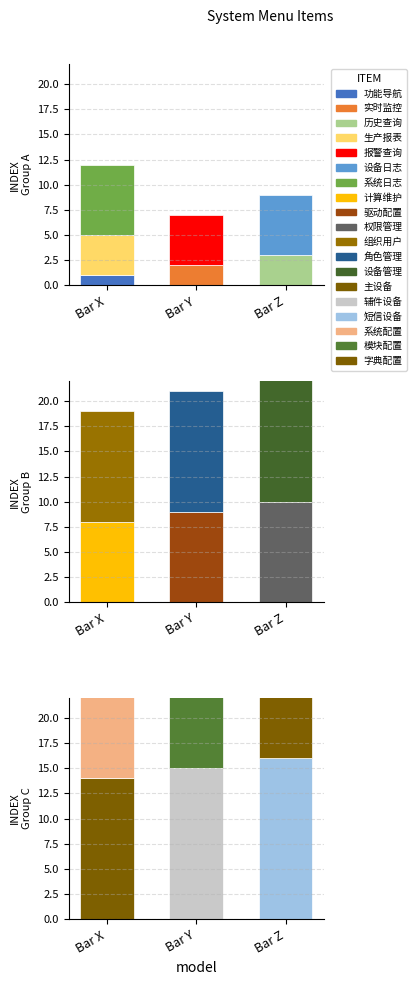

The value at 主设备 is 8. True or false?

False